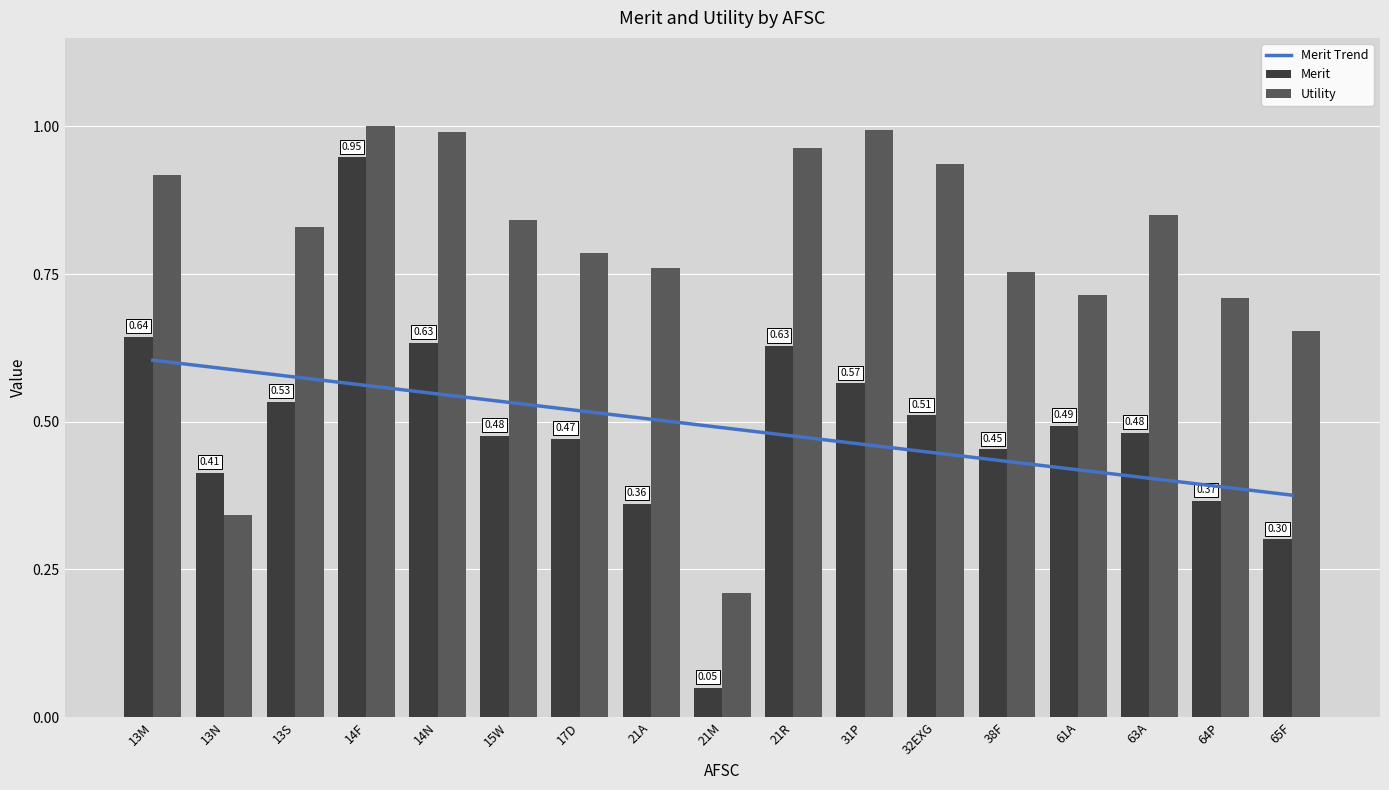

Is the value of Merit Trend at 65F greater than the value of Merit at 17D?

No